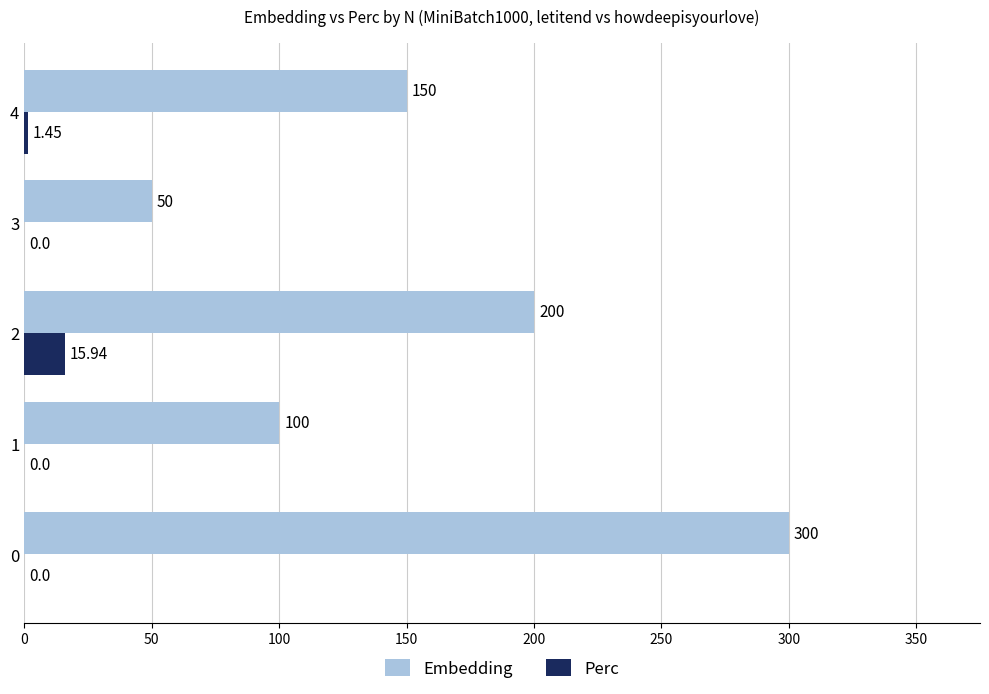

Which series has the largest total across all categories?

Embedding